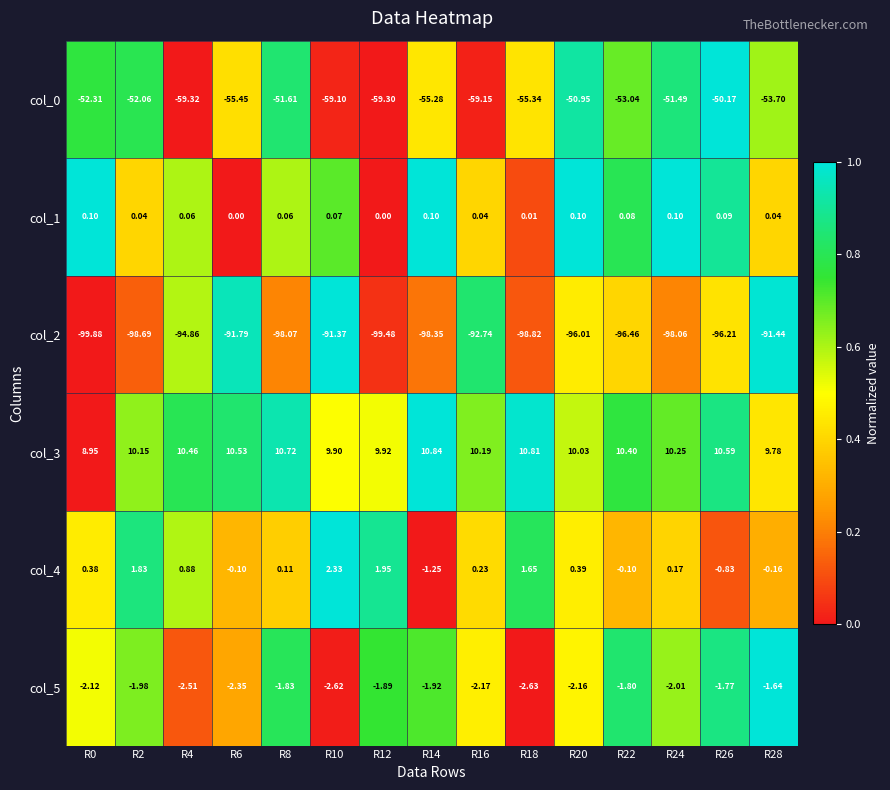

Is the value of col_2 at R10 greater than the value of col_5 at R12?

No